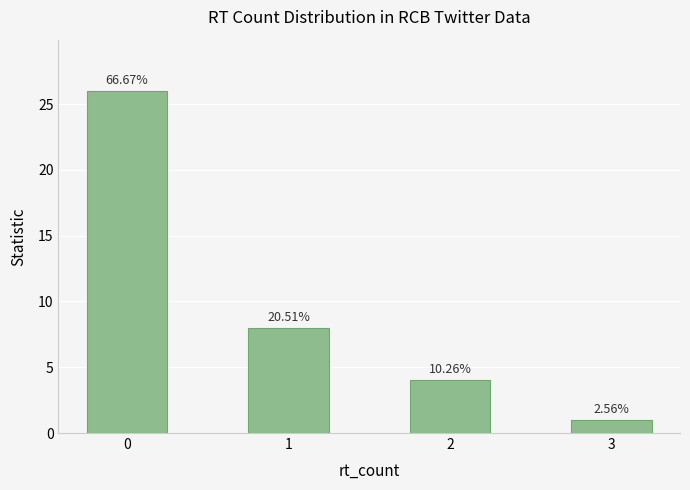

Are the bars horizontal?

No